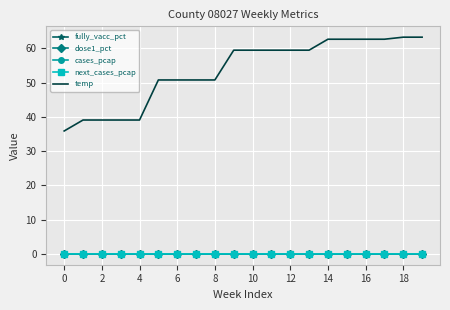

Reading left to right, what are all the values shown in this chart?

fully_vacc_pct: 0.0	0.0	0.0	0.0	0.0	0.0	0.0	0.0	0.0	0.0	0.0	0.0	0.0	0.0	0.0	0.0	0.0	0.0	0.0	0.0
dose1_pct: 0.0	0.0	0.0	0.0	0.0	0.0	0.0	0.0	0.0	0.0	0.0	0.0	0.0	0.0	0.0	0.0	0.0	0.0	0.0	0.0
cases_pcap: 0.0	0.0	0.0	0.0	0.0	0.0	0.0	0.0	0.0	0.0	0.0	0.0	0.0	0.0	0.0	0.0	0.0	0.0	0.0	0.0
next_cases_pcap: 0.0	0.0	0.0	0.0	0.0	0.0	0.0	0.0	0.0	0.0	0.0	0.0	0.0	0.0	0.0	0.0	0.0	0.0	0.0	0.0
temp: 35.9	39.1	39.1	39.1	39.1	50.8	50.8	50.8	50.8	59.5	59.5	59.5	59.5	59.5	62.7	62.7	62.7	62.7	63.3	63.3